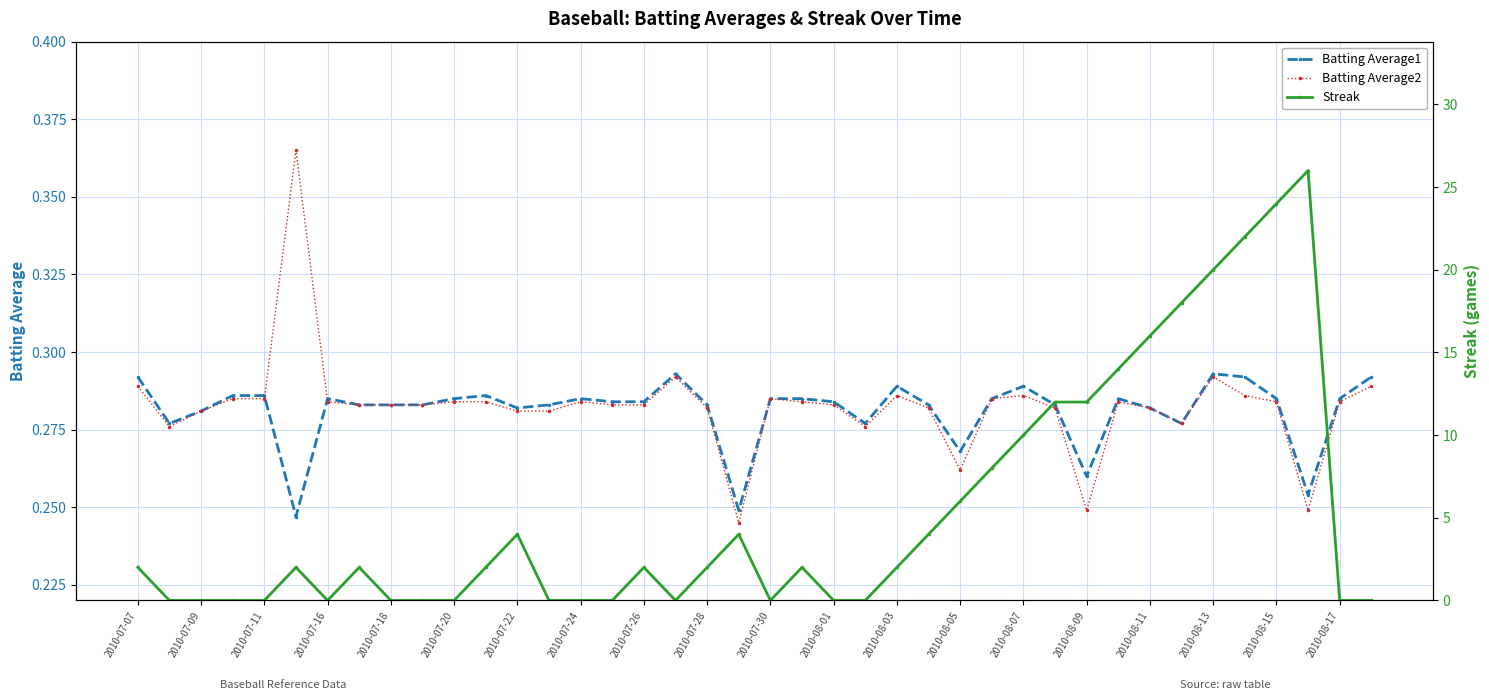

True or false: Streak has more than 0 interior local peaks.

True